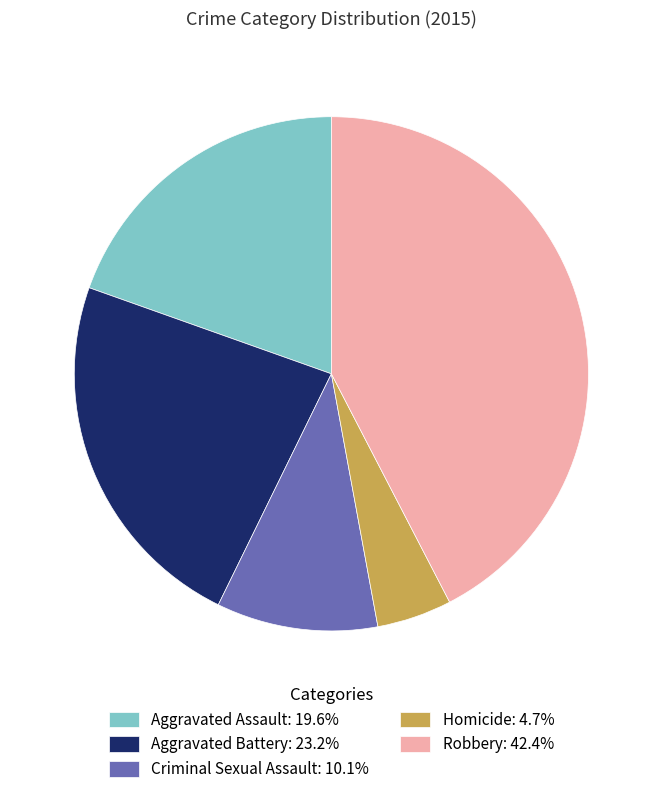

Is there any slice that represents more than half of the pie?

No